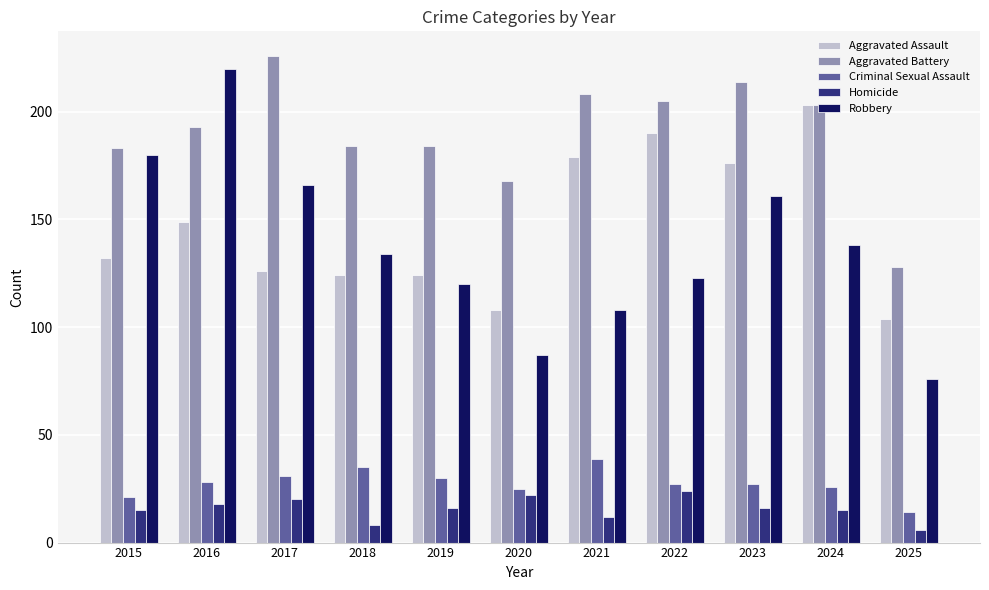

Which series has the largest total across all categories?

Aggravated Battery